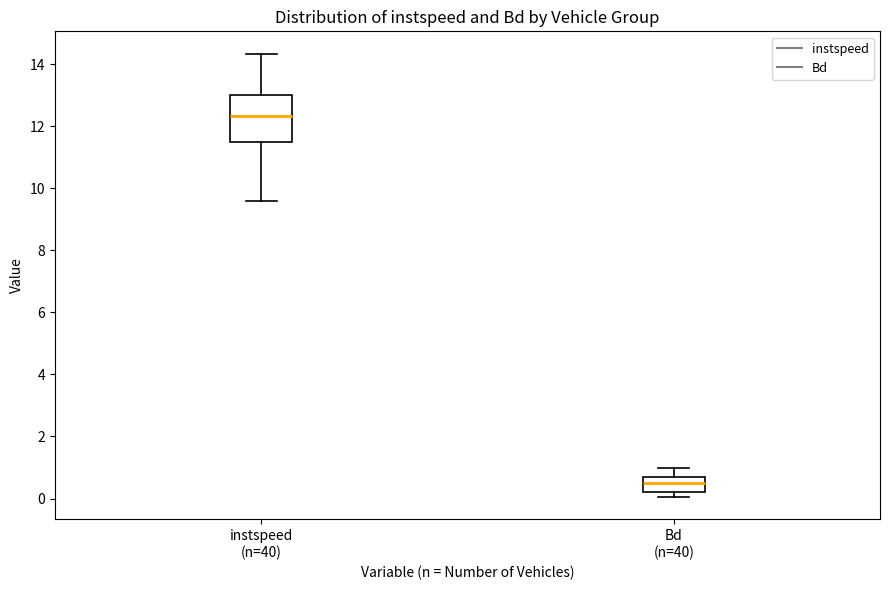

Reading left to right, transcribe this box plot: for each box, give where its median line is, the range the box spans, and where its two whiskers end, as read against the y-axis. The values are not printed on the chart, so give them approximately, as read against the axis.

instspeed (n=40): median 12.4, box 11.6 to 13.0, whiskers 9.6 to 14.4
Bd (n=40): median 0.6, box 0.2 to 0.8, whiskers 0.0 to 1.0